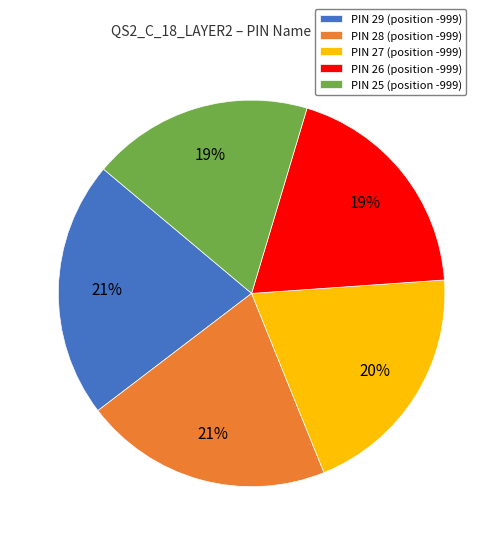

Does PIN 28 (position -999) represent more than half of the total?

No